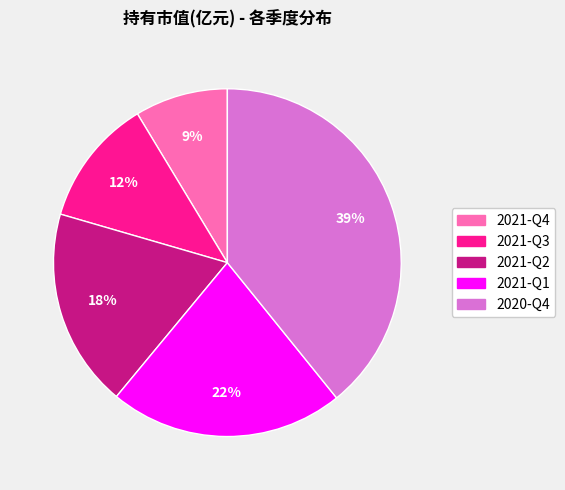

To the nearest percent, what is the combined percentage of 2021-Q4 and 2021-Q2?

27%